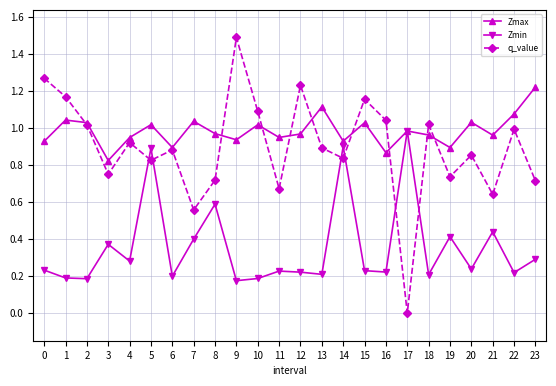

Which series has the widest spread of values?

q_value